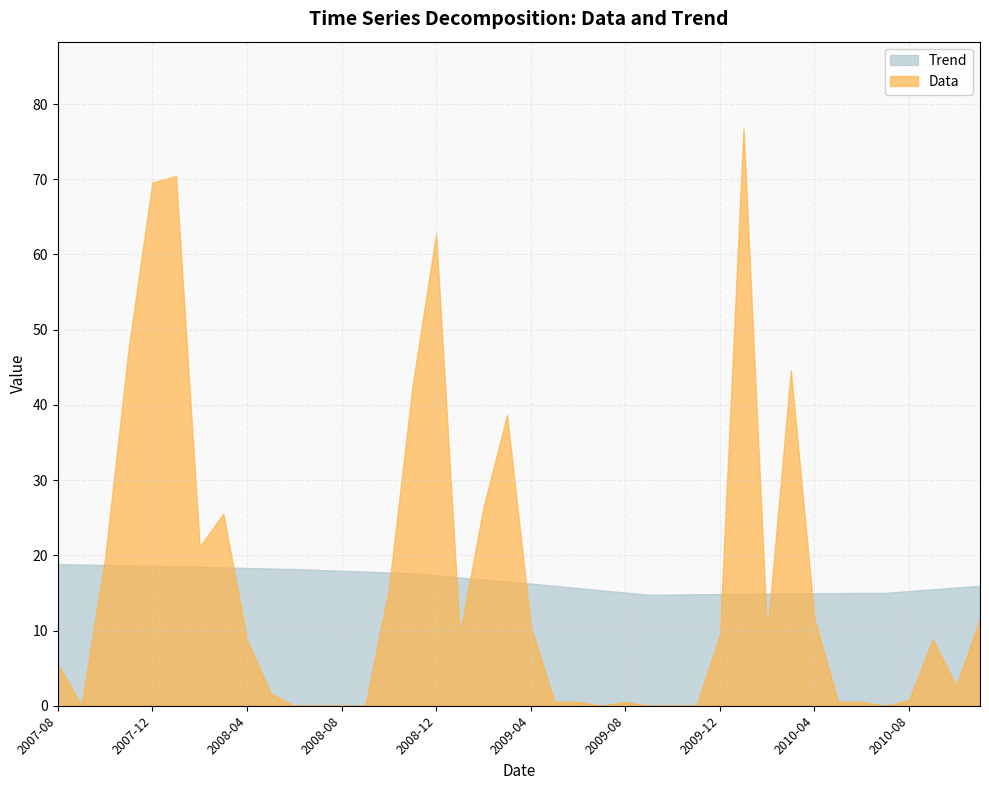

Between which two adjacent categories do Data and Trend first intersect?

2007-09 and 2007-10